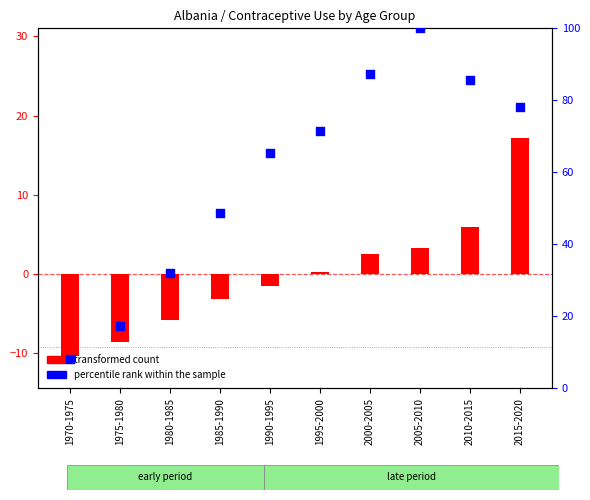

At how many categories does at least one series exceed 76?

4